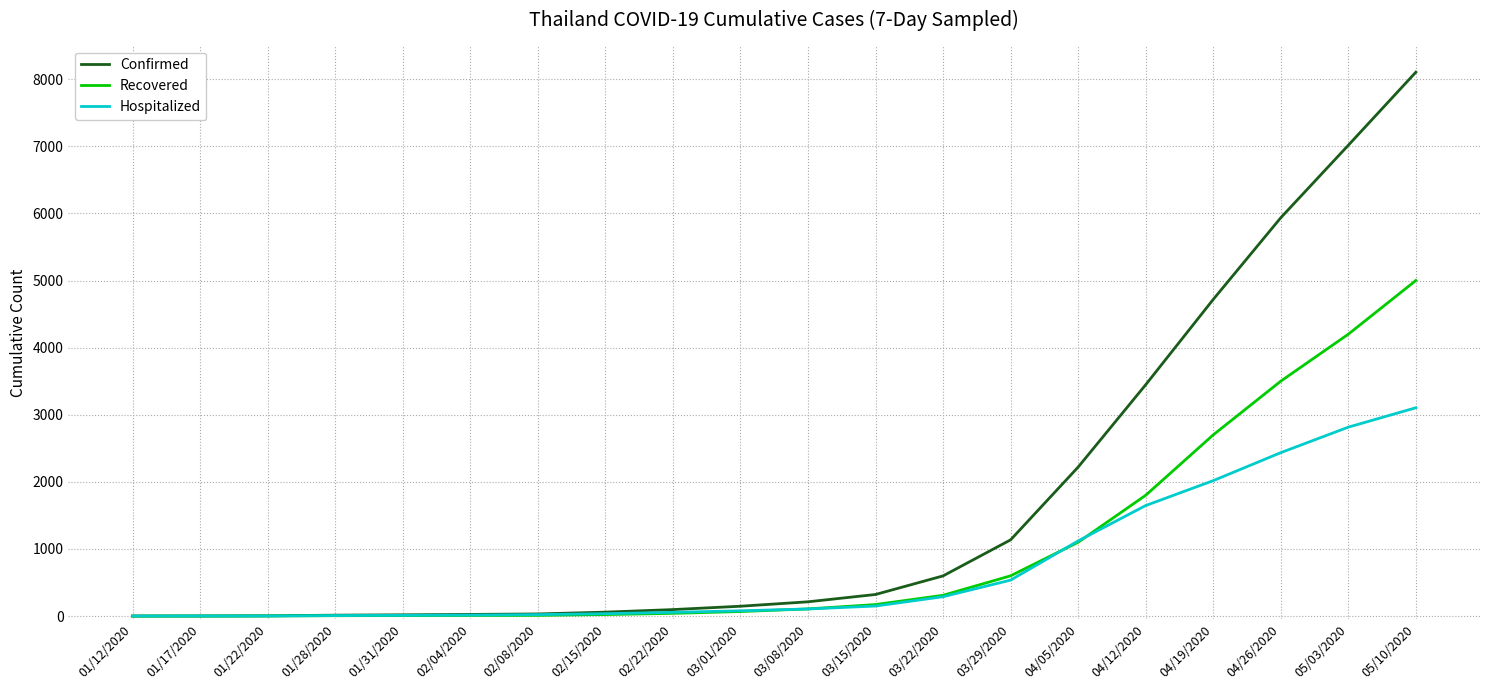

What is the greatest value displayed?

8104